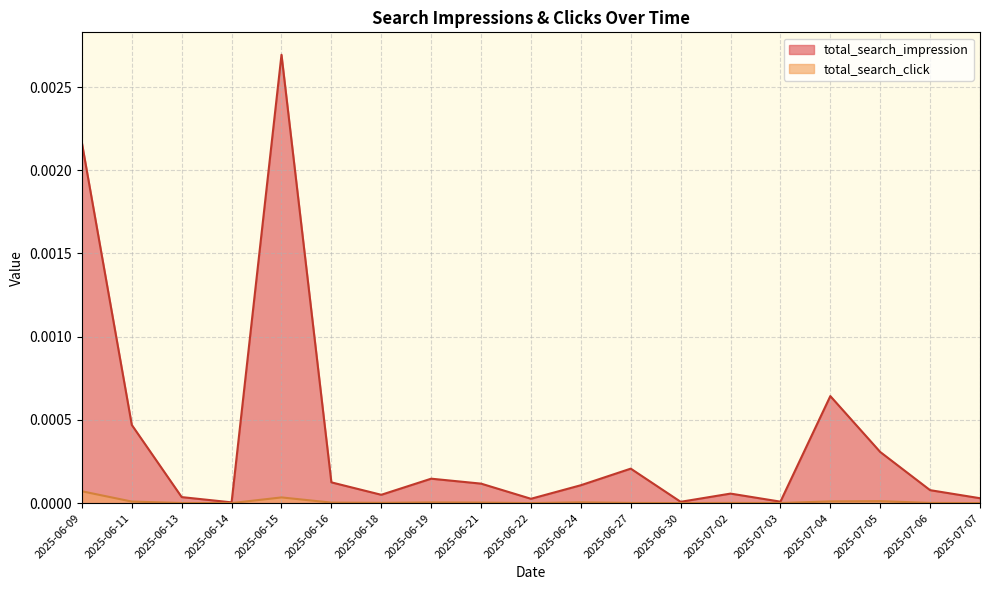

Rank the series at 2025-07-05 from highest to lowest value.

total_search_impression, total_search_click